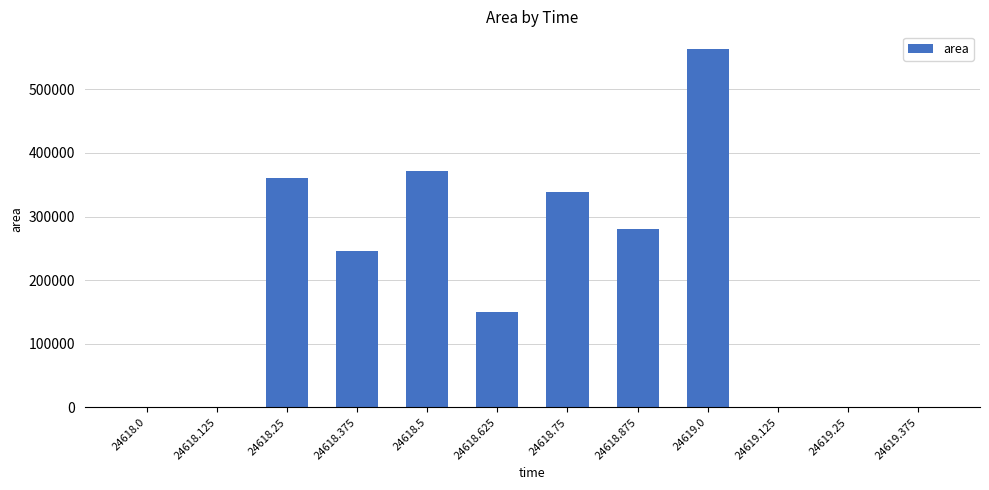

Are the bars horizontal?

No